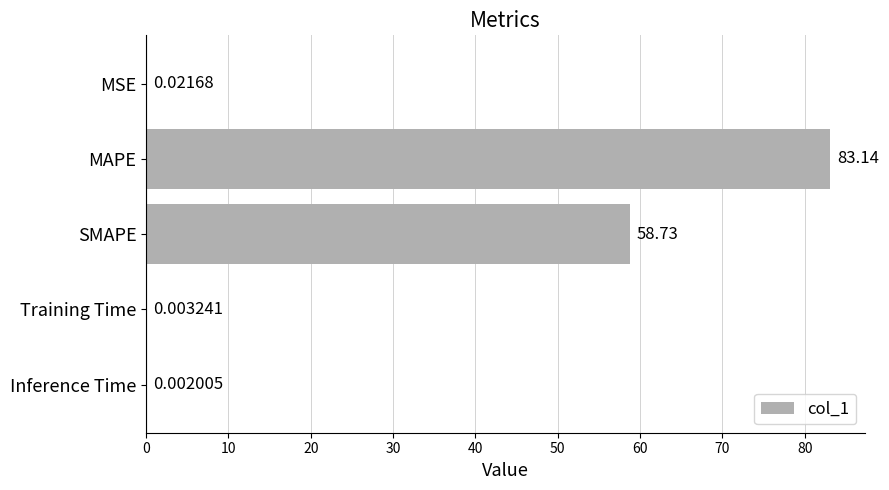

What is the sum of the values at MSE and MAPE?

83.2